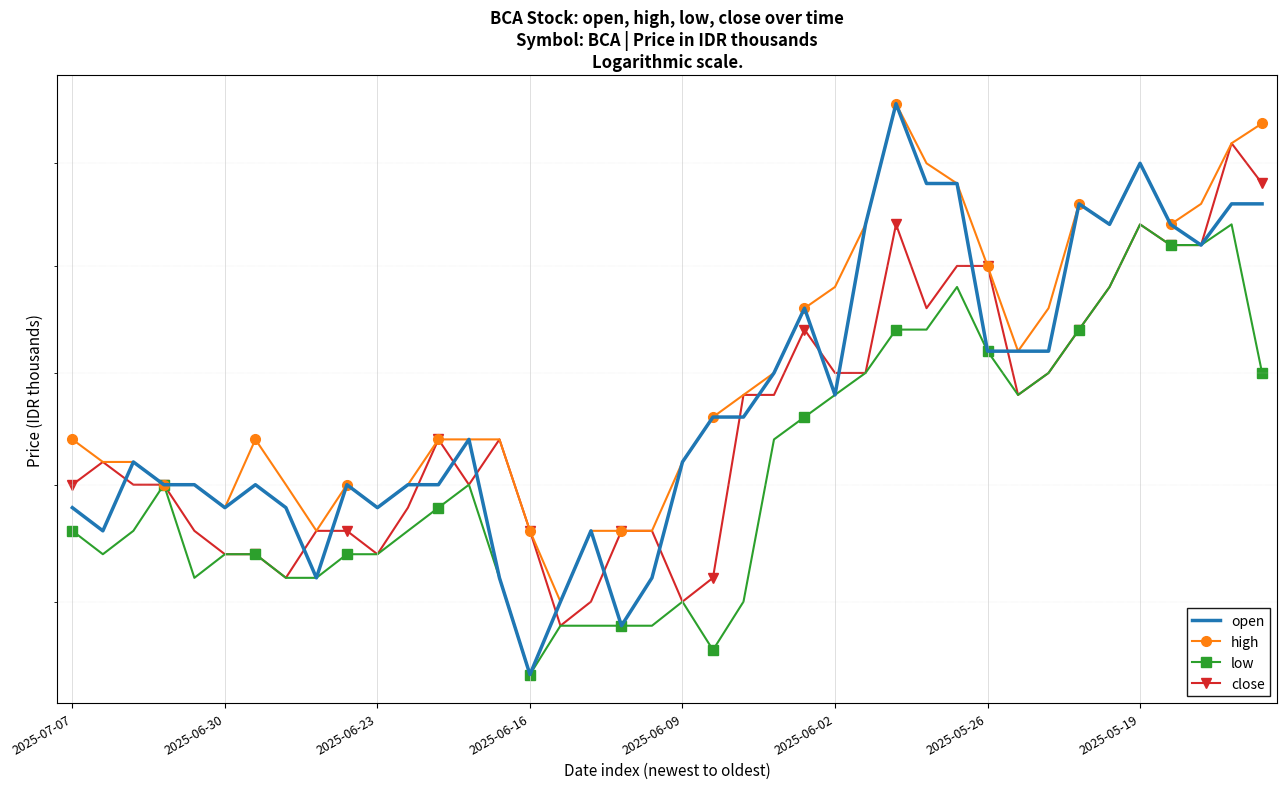

What is the smallest value displayed?

10.2